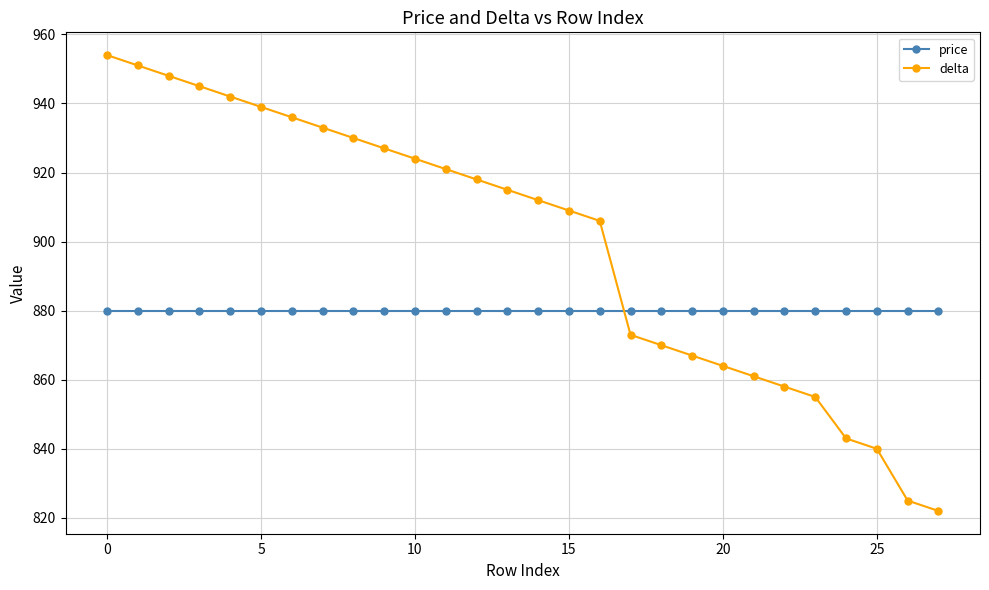

What are all the series names shown in the legend?

price, delta